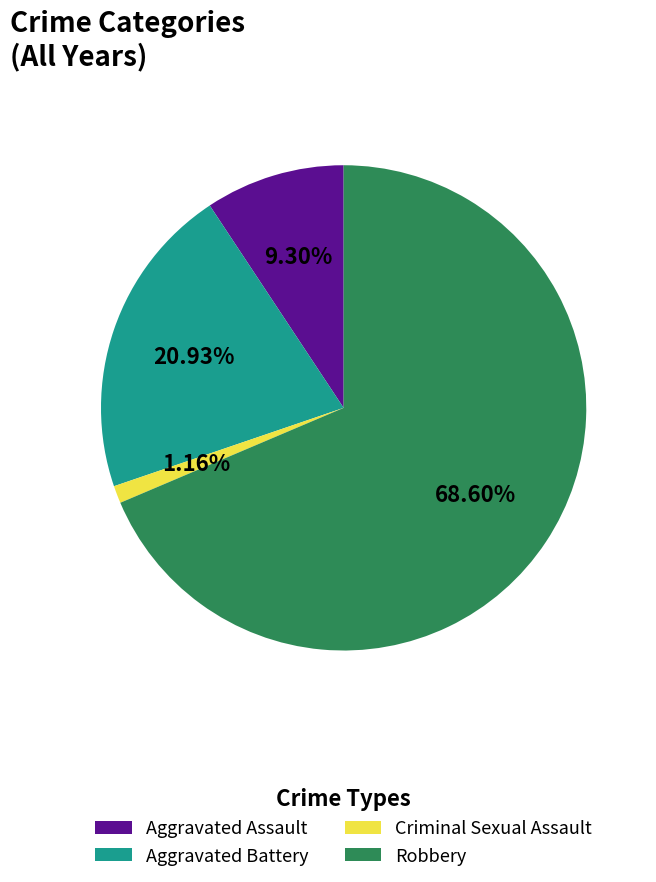

Which category has the biggest portion of the pie?

Robbery